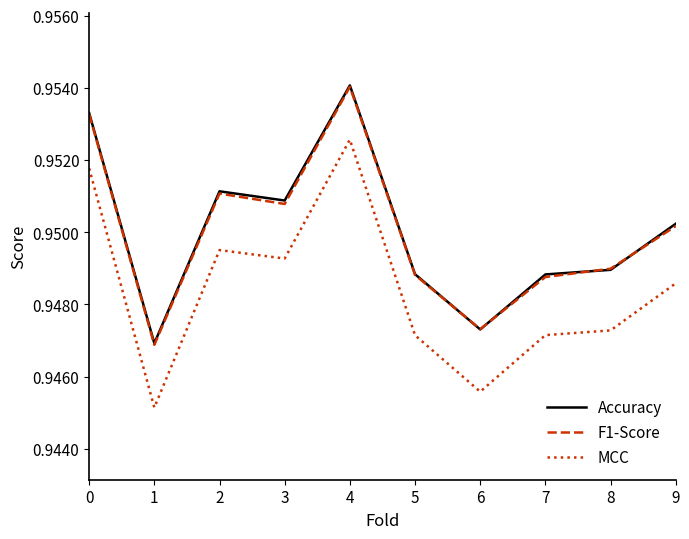

What is the total value across all series at 2?

2.9